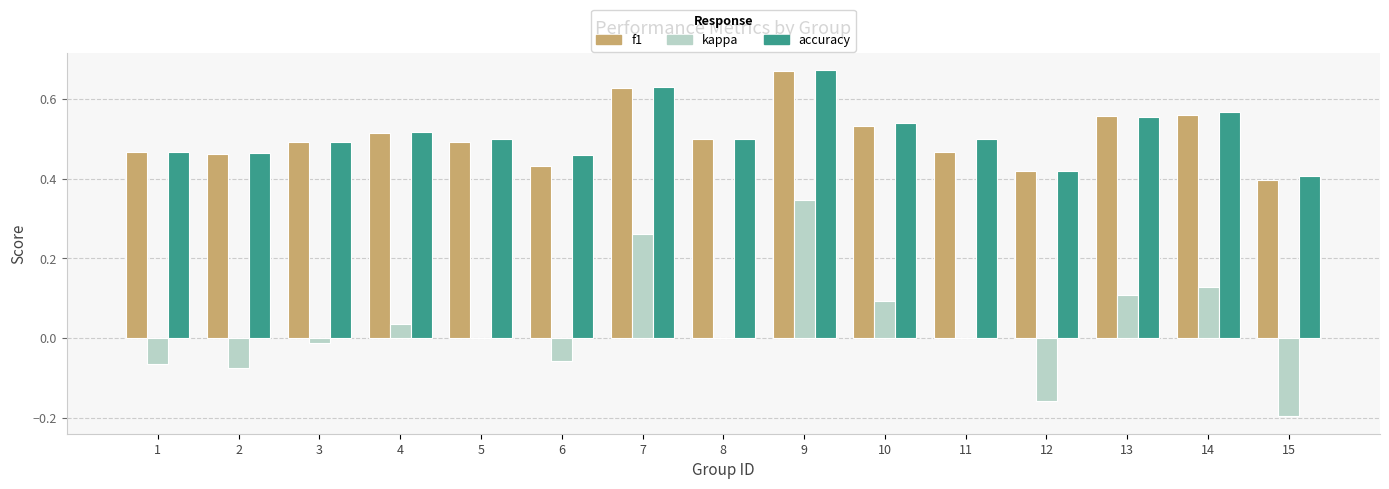

The value of f1 at 11 is 0.5. True or false?

True